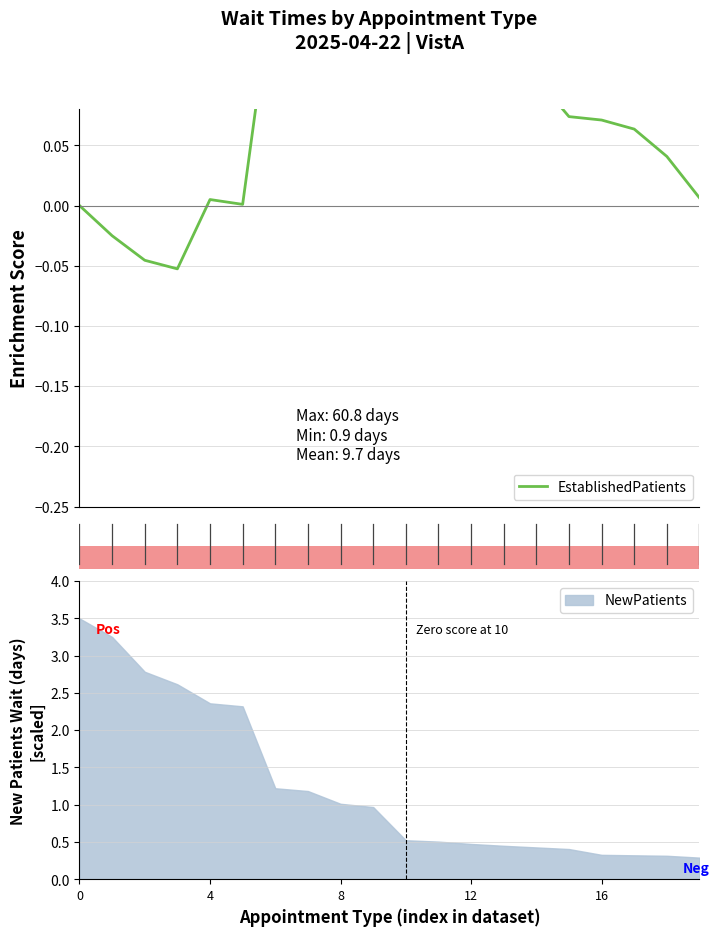

Is it true that NewPatients equals 2.4 at 4?

True